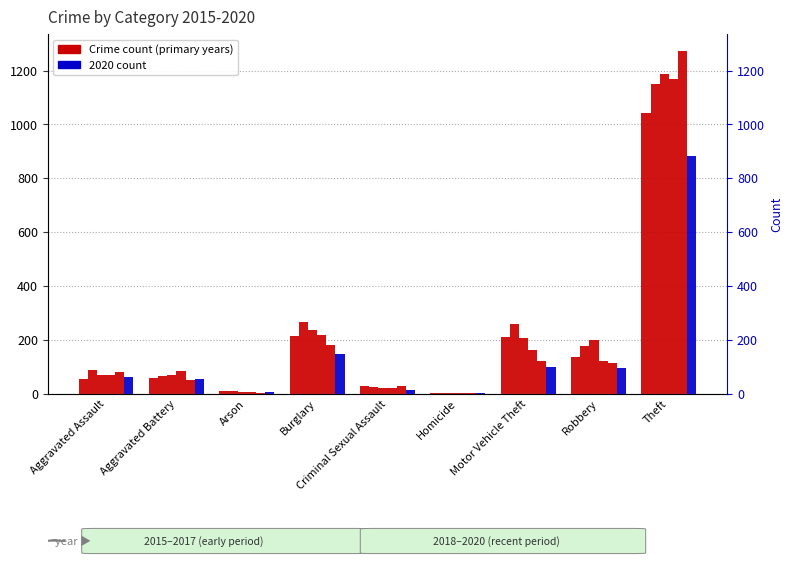

Between Aggravated Assault and Theft, which is larger?

Theft